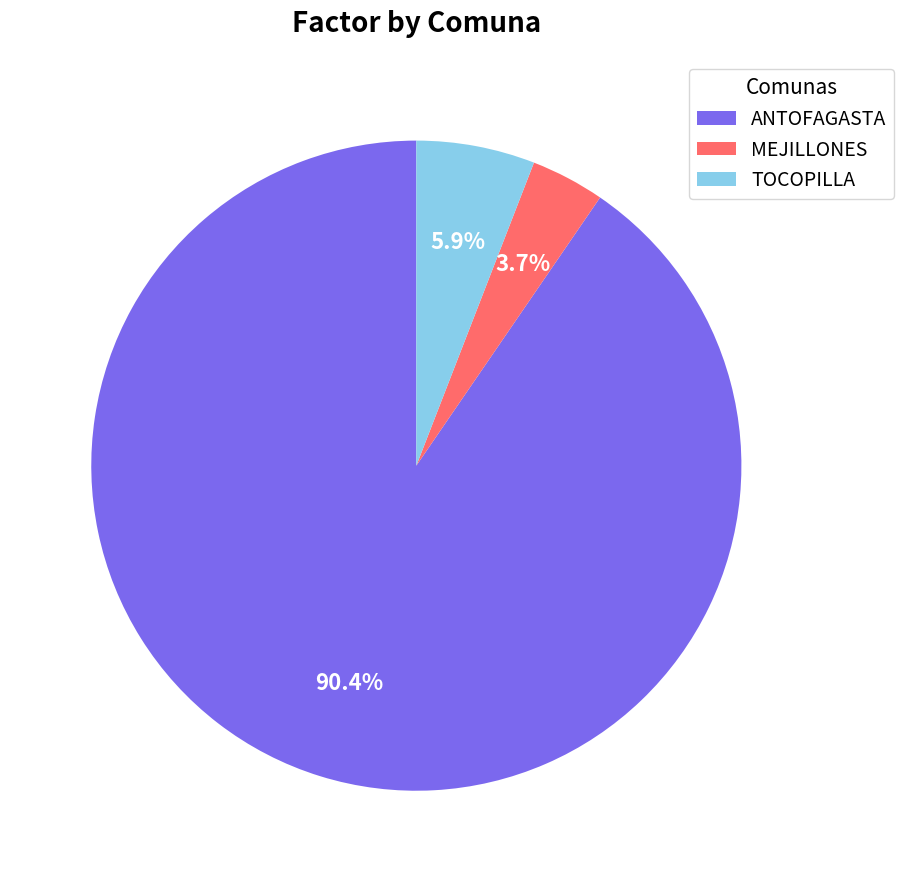

Combined, what portion of the pie is TOCOPILLA and ANTOFAGASTA?

96.3%